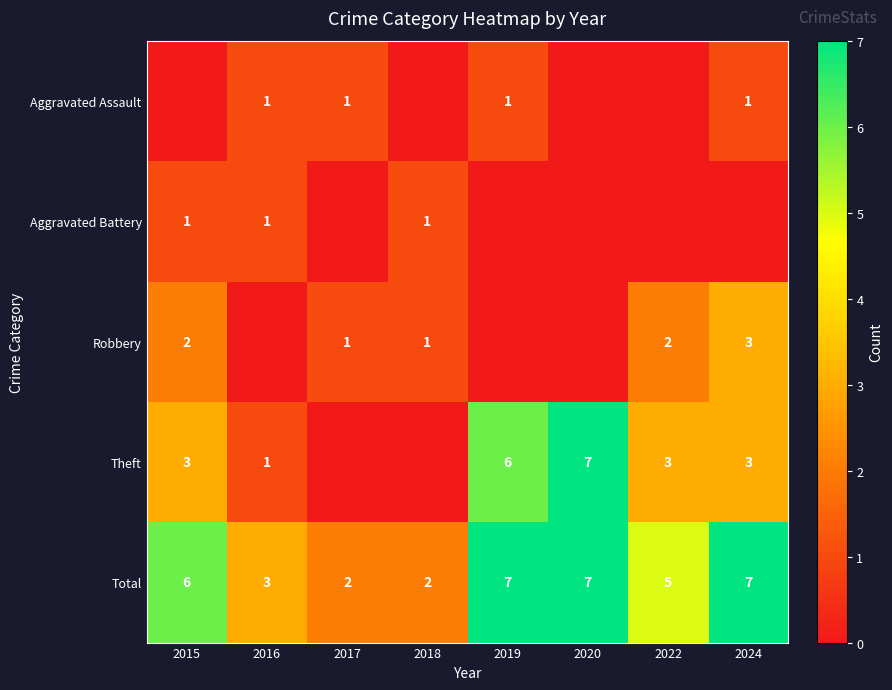

At which category is the sum across all series the highest?

2019